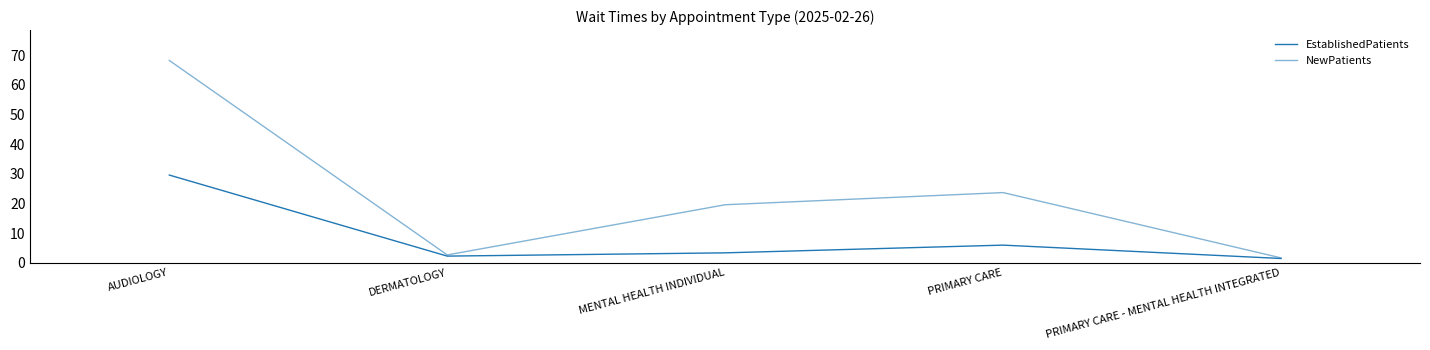

The value of EstablishedPatients at PRIMARY CARE is 6.0. True or false?

True